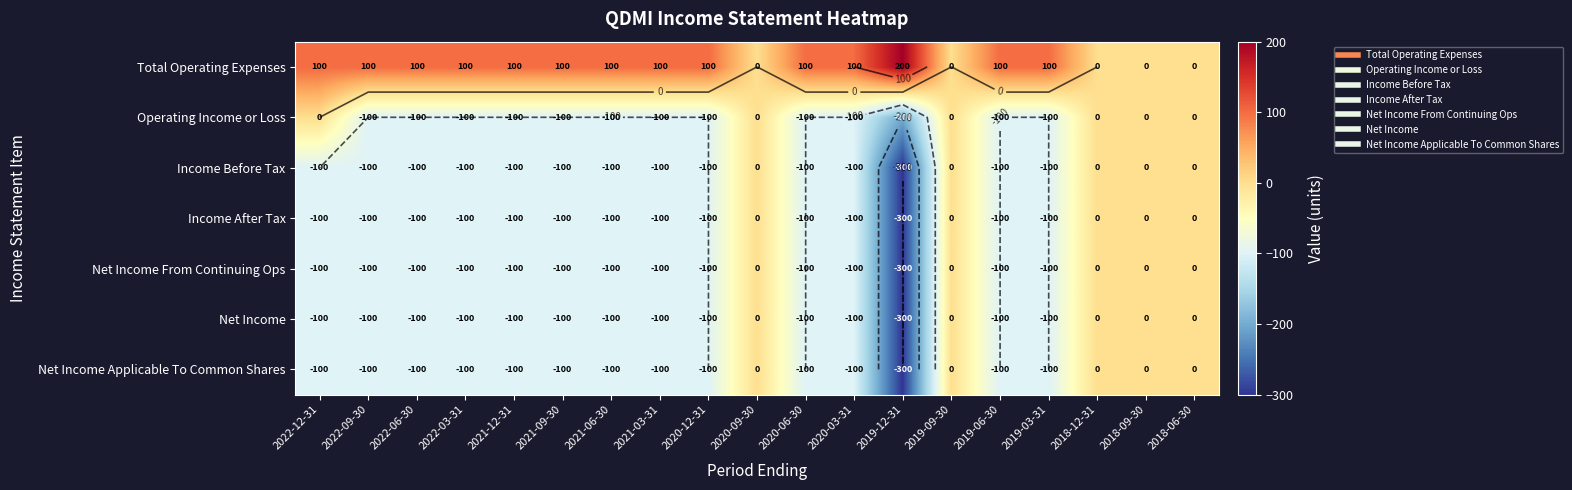

Count the number of categories in the chart.

19